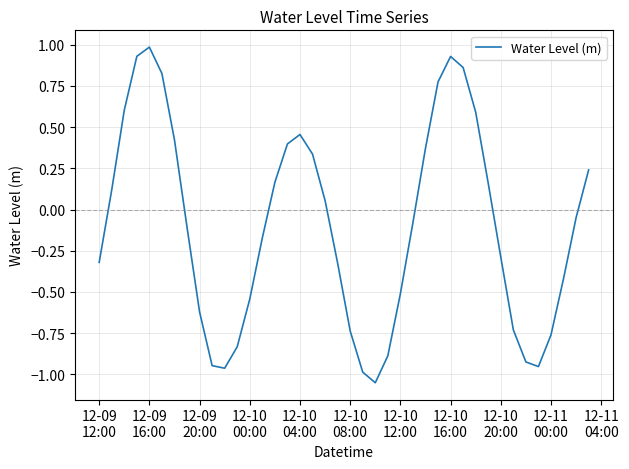

What is the maximum value shown in the chart?

1.0